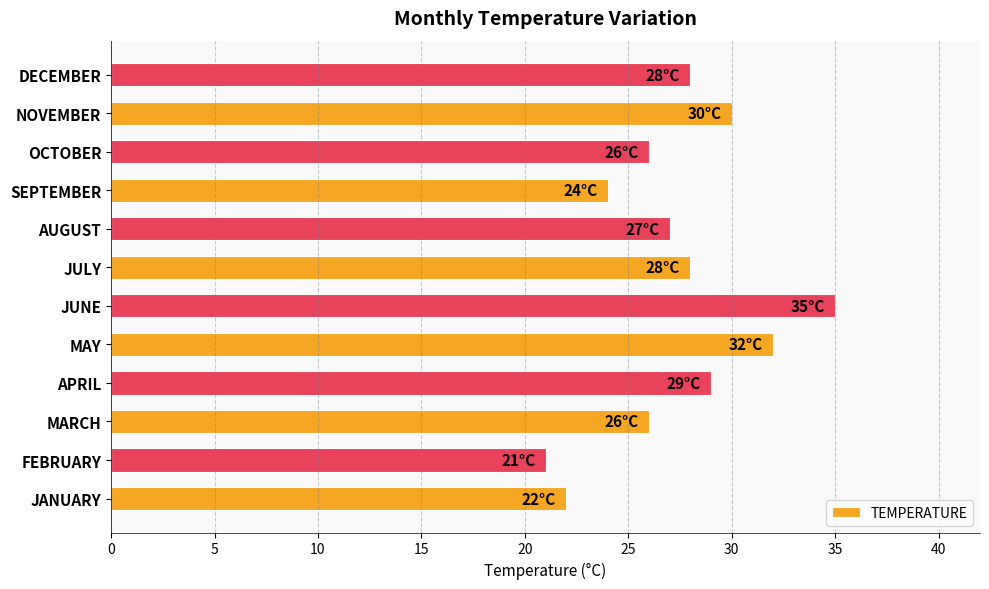

What is the change in value from FEBRUARY to MAY?

+11